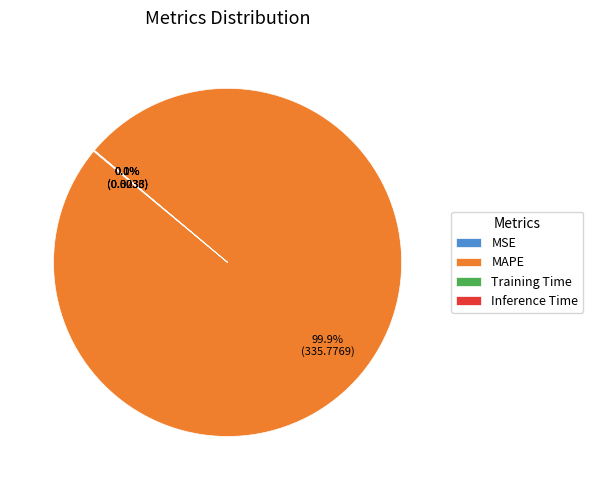

To the nearest percent, what percentage of the pie is MAPE?

100%